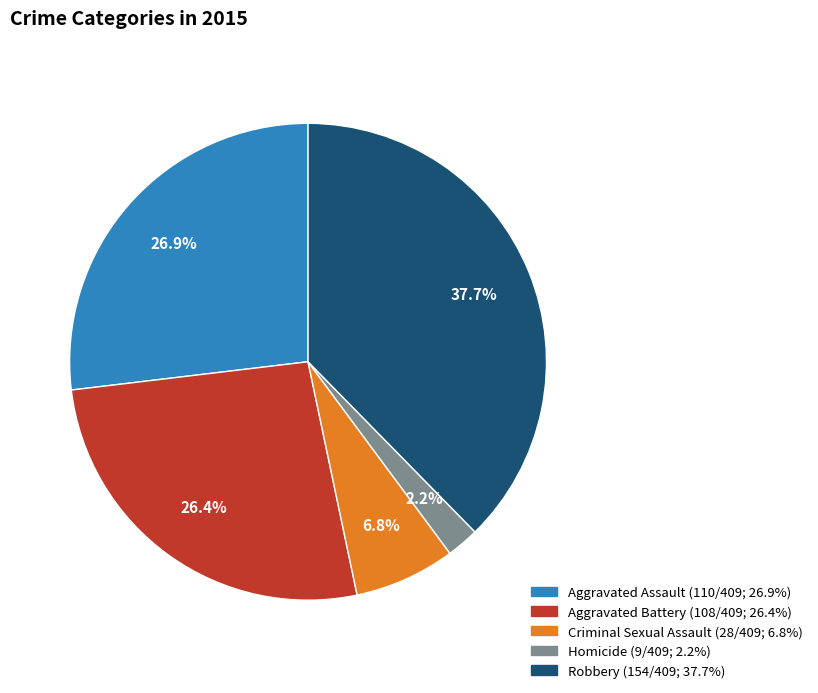

True or false: Aggravated Battery accounts for 26% of the total.

True